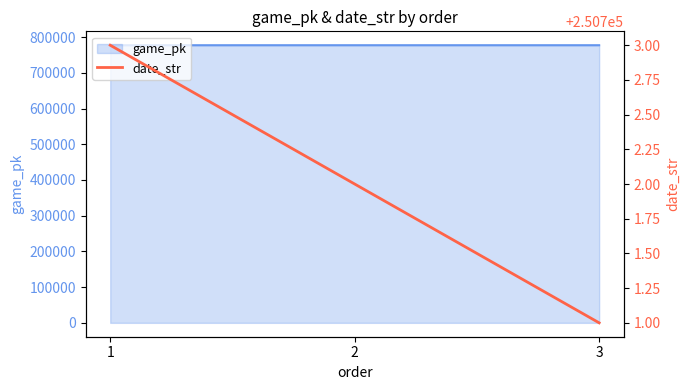

Approximately how many times larger is the value at 2 compared to 3?

1.0